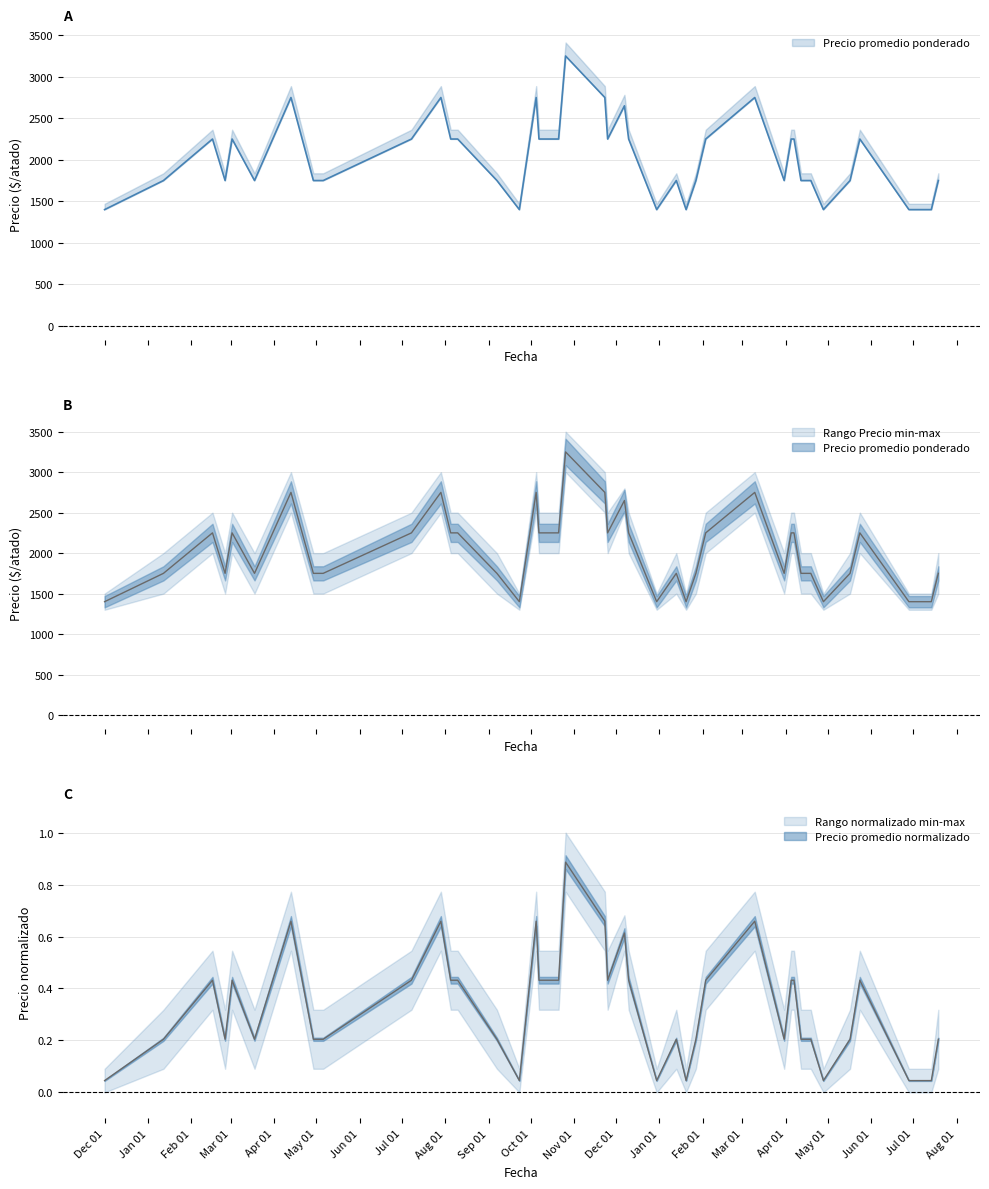

Count the Precio minimo values in the range 1750 to 2250.

26